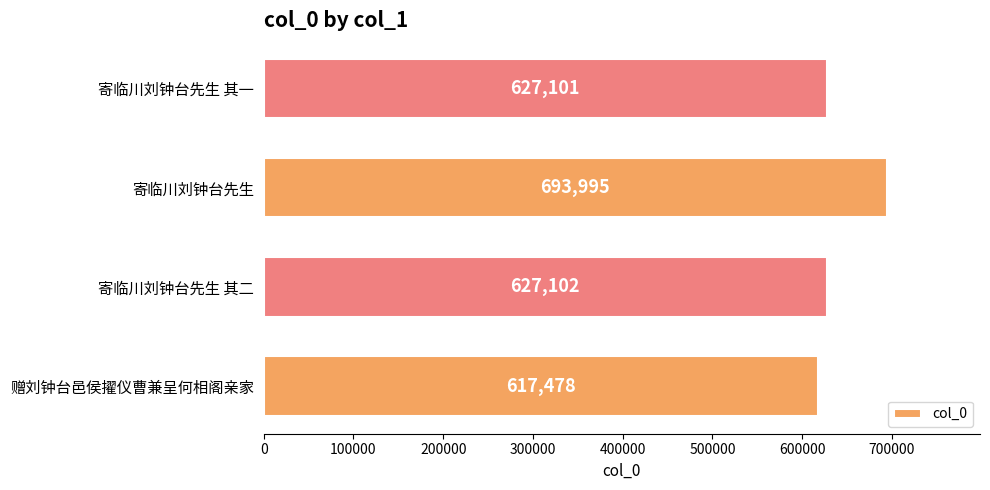

At which category does the chart reach its minimum across all series?

赠刘钟台邑侯擢仪曹兼呈何相阁亲家